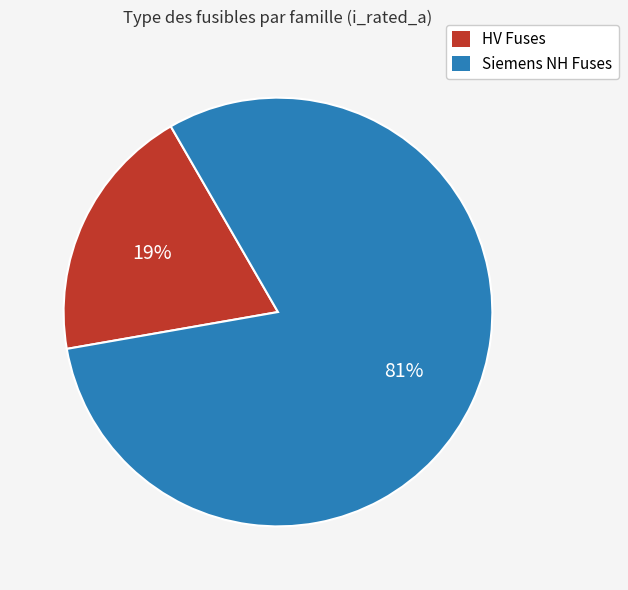

What percentage is the Siemens NH Fuses slice, to the nearest percent?

81%